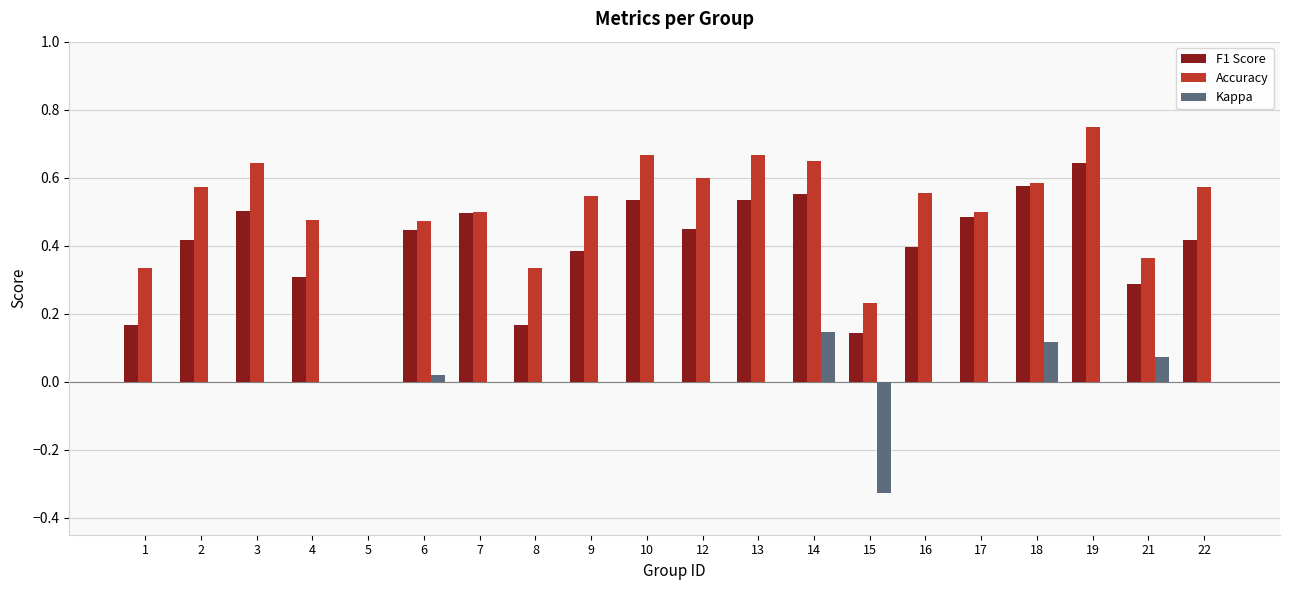

Count the number of data series in this chart.

3